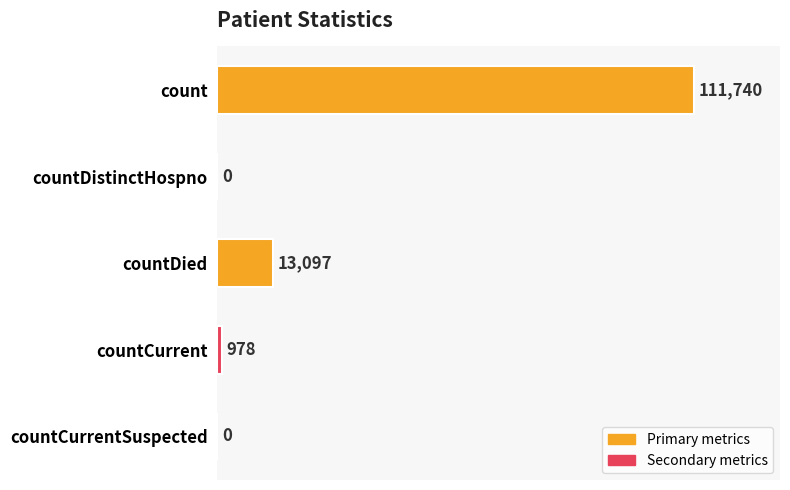

What is the sum of the values at countCurrentSuspected and count?

111740